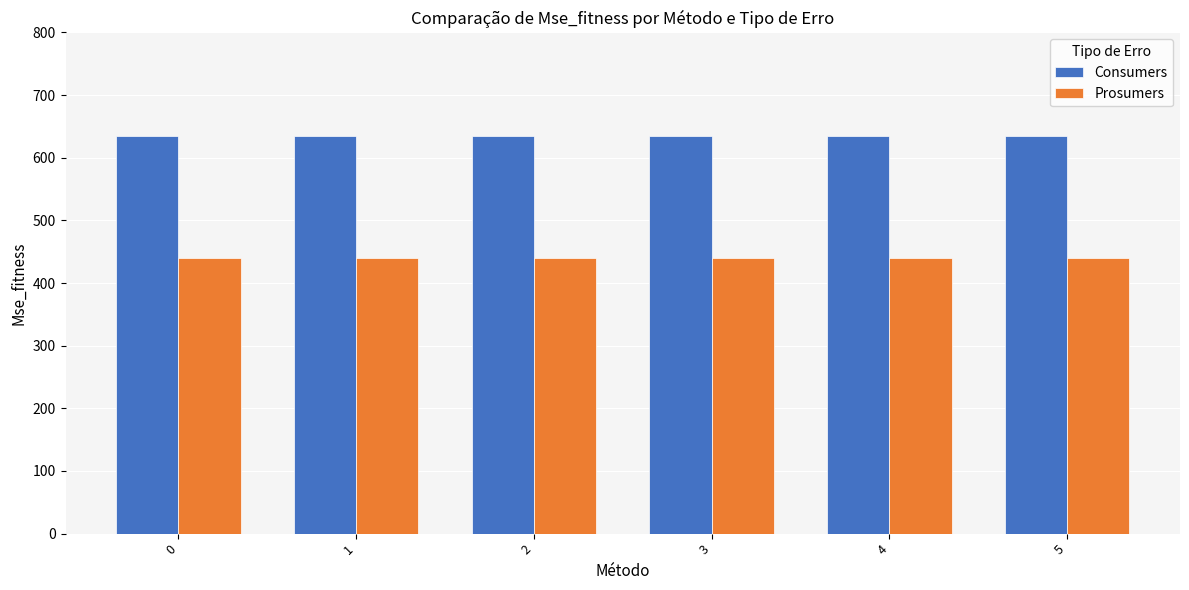

Reading left to right, what are all the values shown in this chart?

Consumers: 635	635	635	635	635	635
Prosumers: 440	440	440	440	440	440